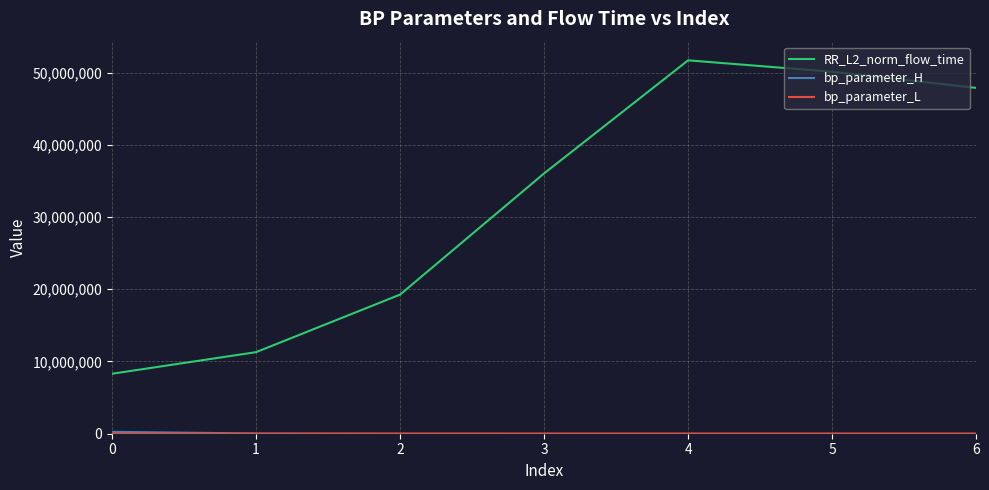

At how many categories does at least one series exceed 45138564?

3